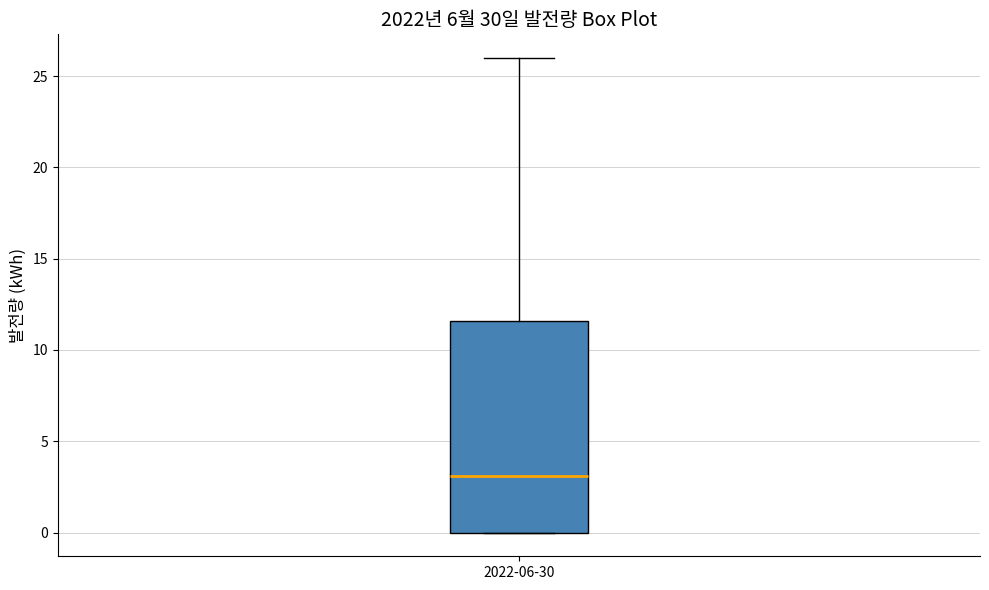

Where is the upper edge of the box for 2022-06-30 on the y-axis? The values are not printed on the chart, so give them approximately, as read against the axis.

11.5